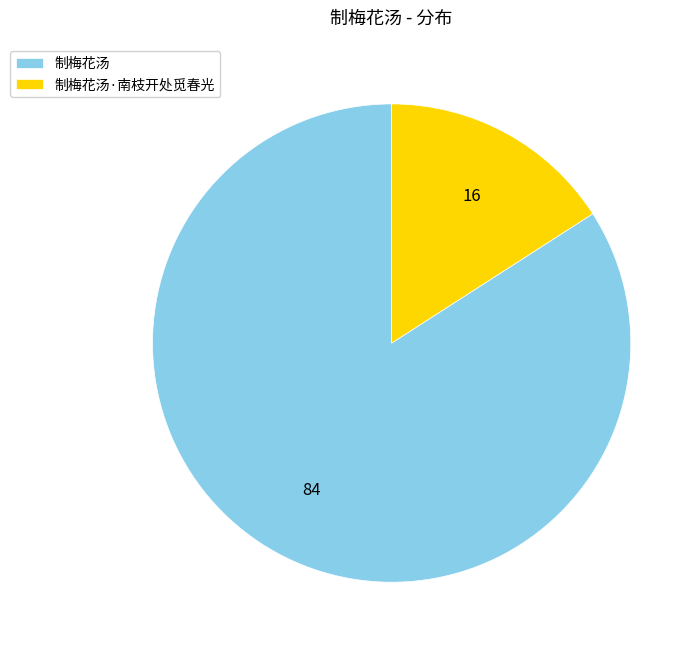

Is 制梅花汤·南枝开处觅春光 the majority of the pie?

No